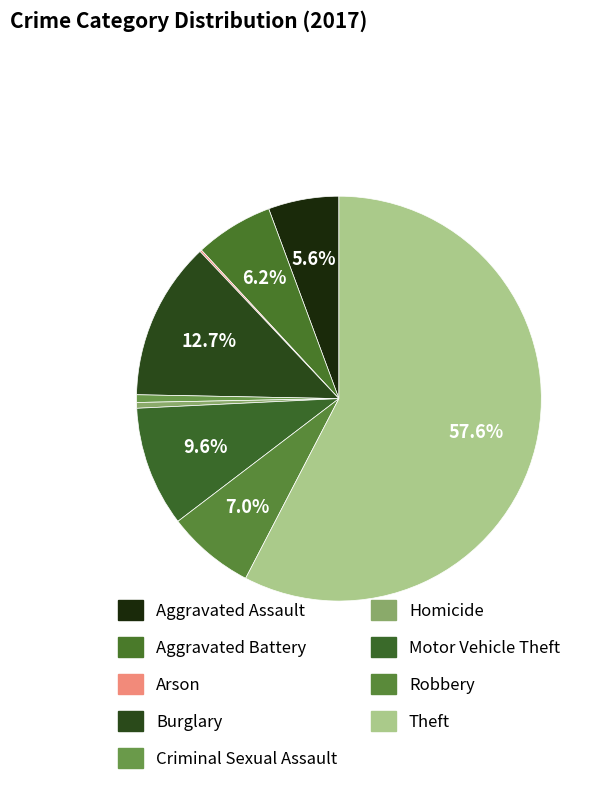

What is the smallest slice in the pie chart?

Arson